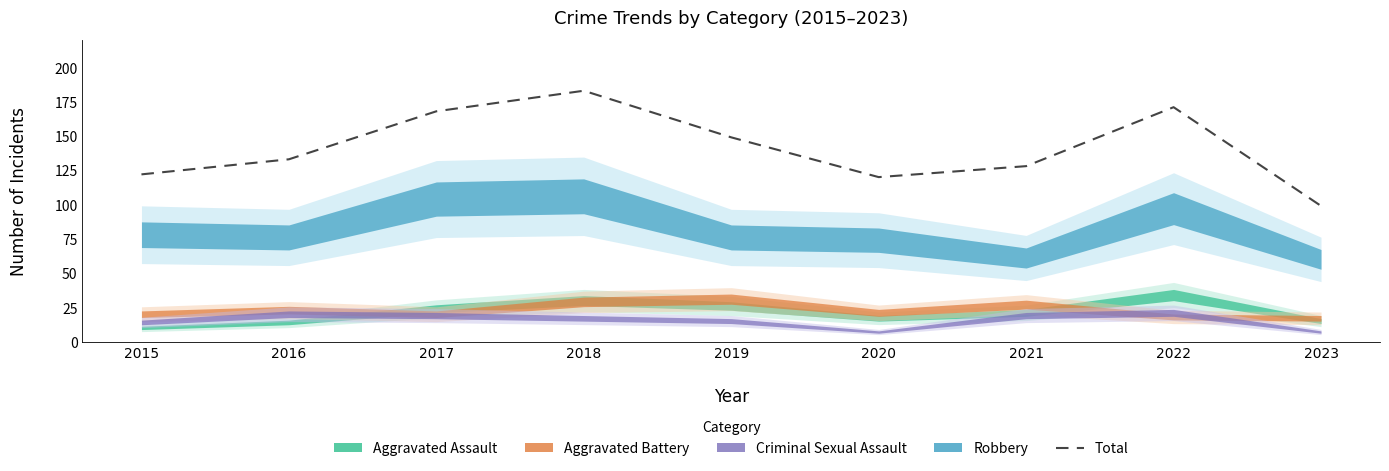

What is the maximum value shown in the chart?

183